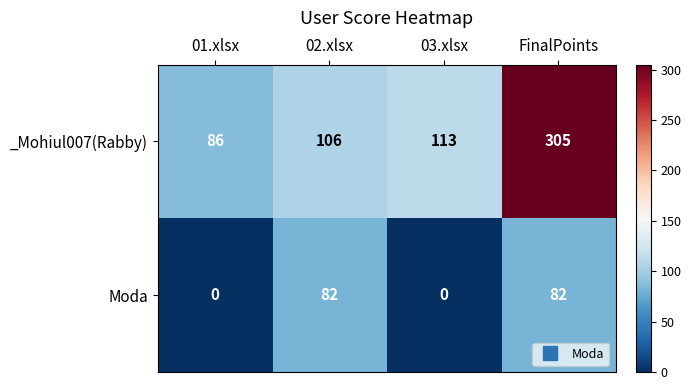

How many data points does each series have?

4